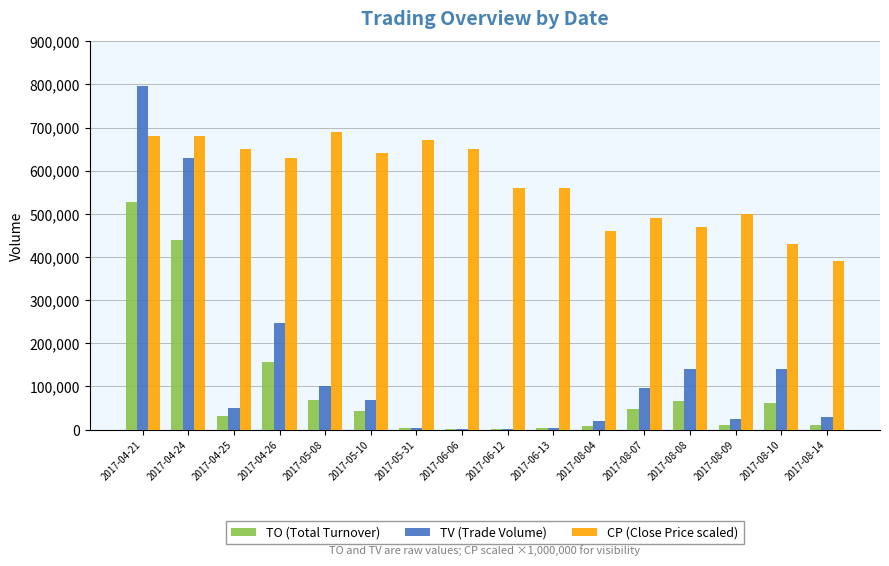

Is the value of CP (Close Price scaled) at 2017-05-31 greater than the value of TV (Trade Volume) at 2017-08-08?

Yes